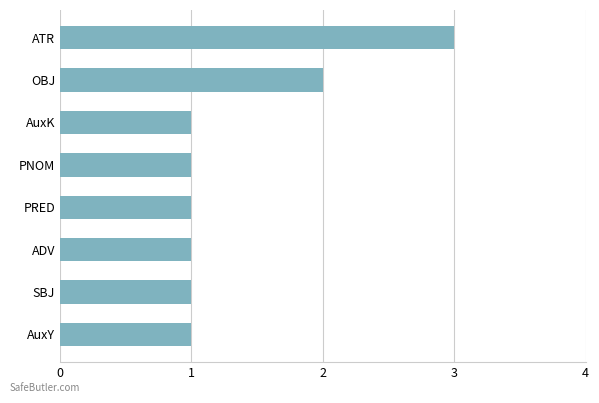

How many values are between 1 and 2?

7